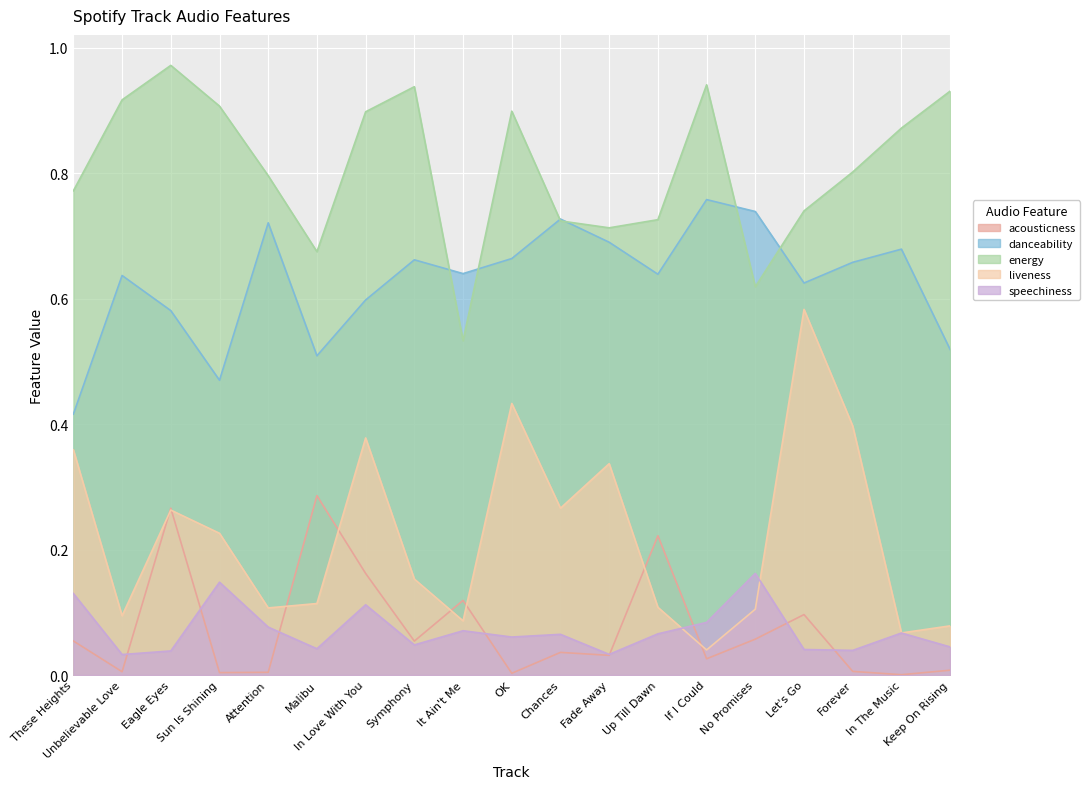

Which category has the highest value in the energy series?

Eagle Eyes